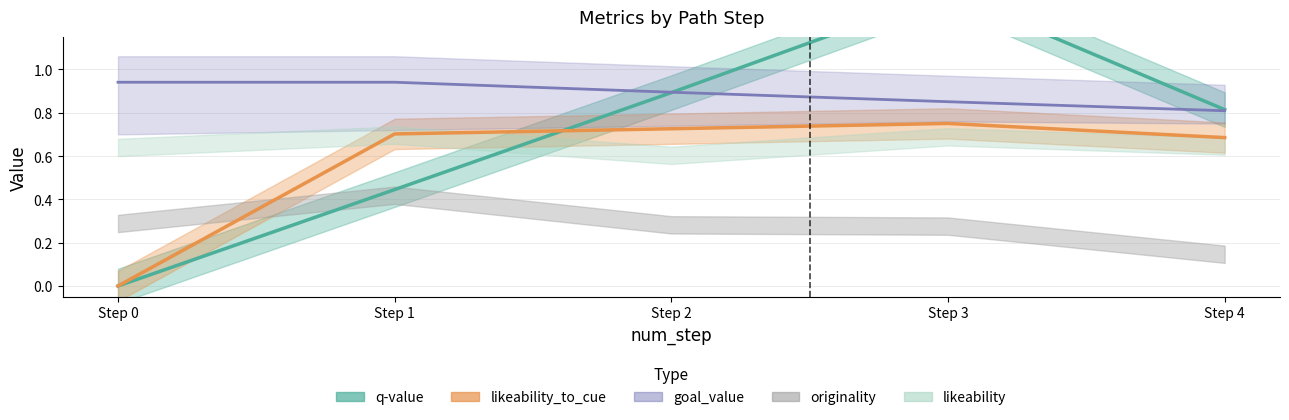

The value of goal_value at Step 1 is 0.6. True or false?

False